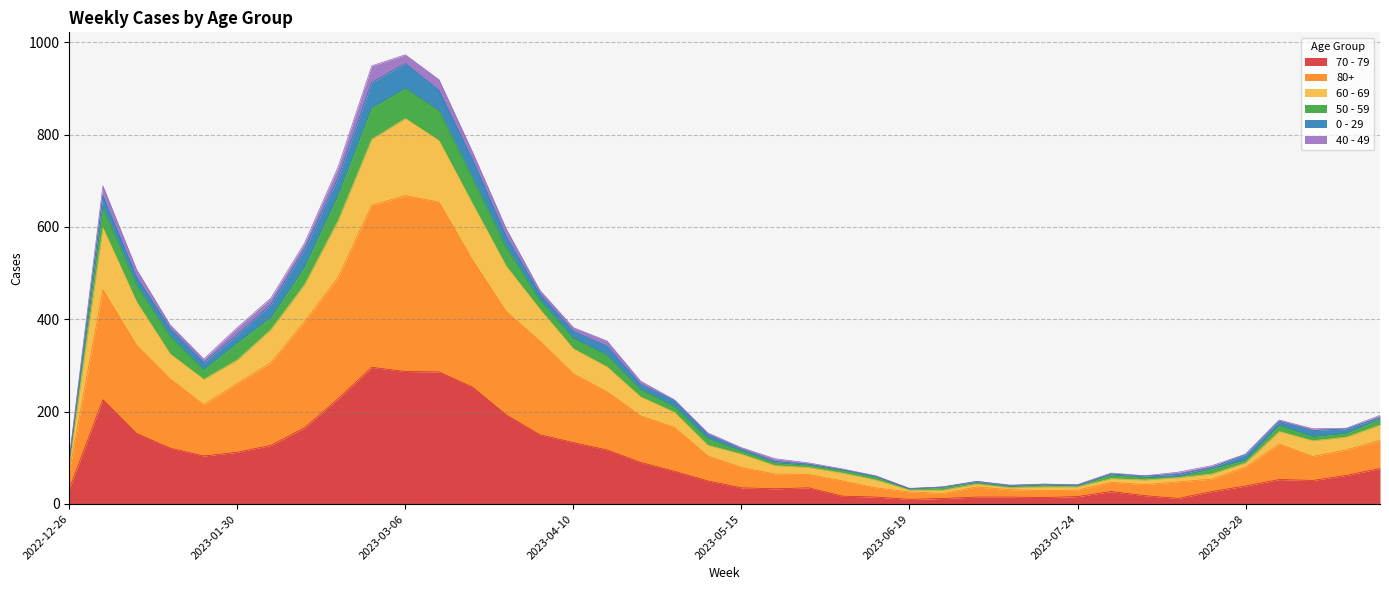

What is the average value of the 70 - 79 series?

94